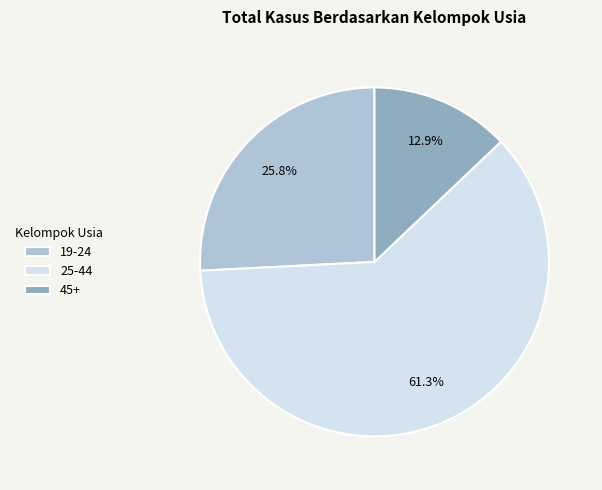

Count the number of slices in the pie.

3